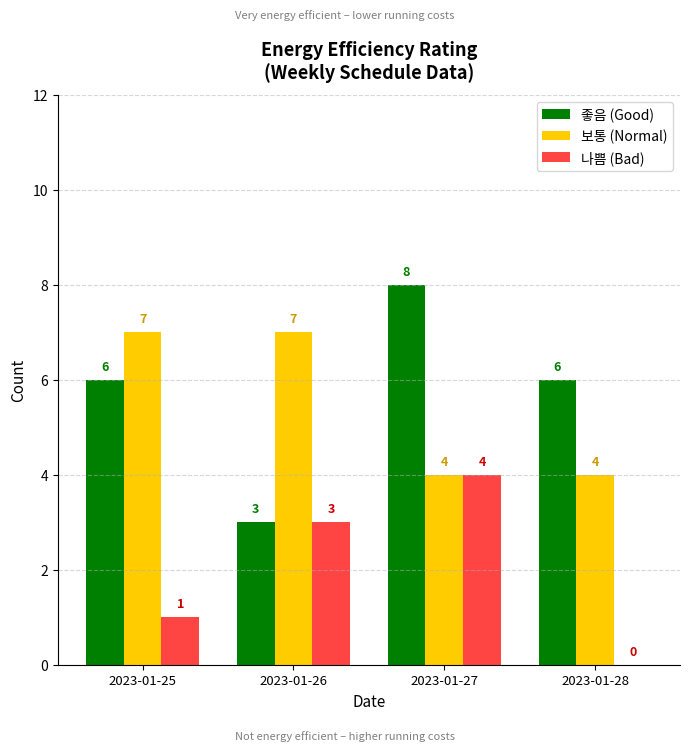

Count the 보통 (Normal) values in the range 4 to 7.

4